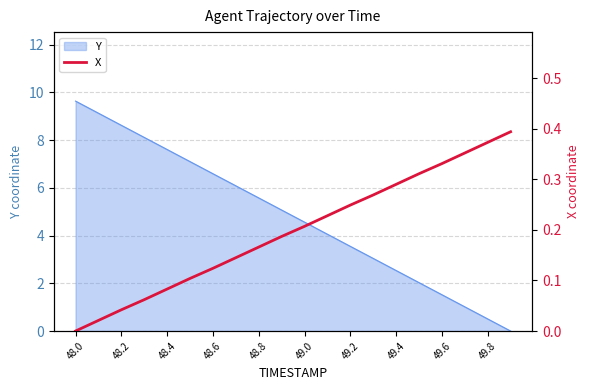

True or false: Y has a value of 0.5 at 49.8.

True